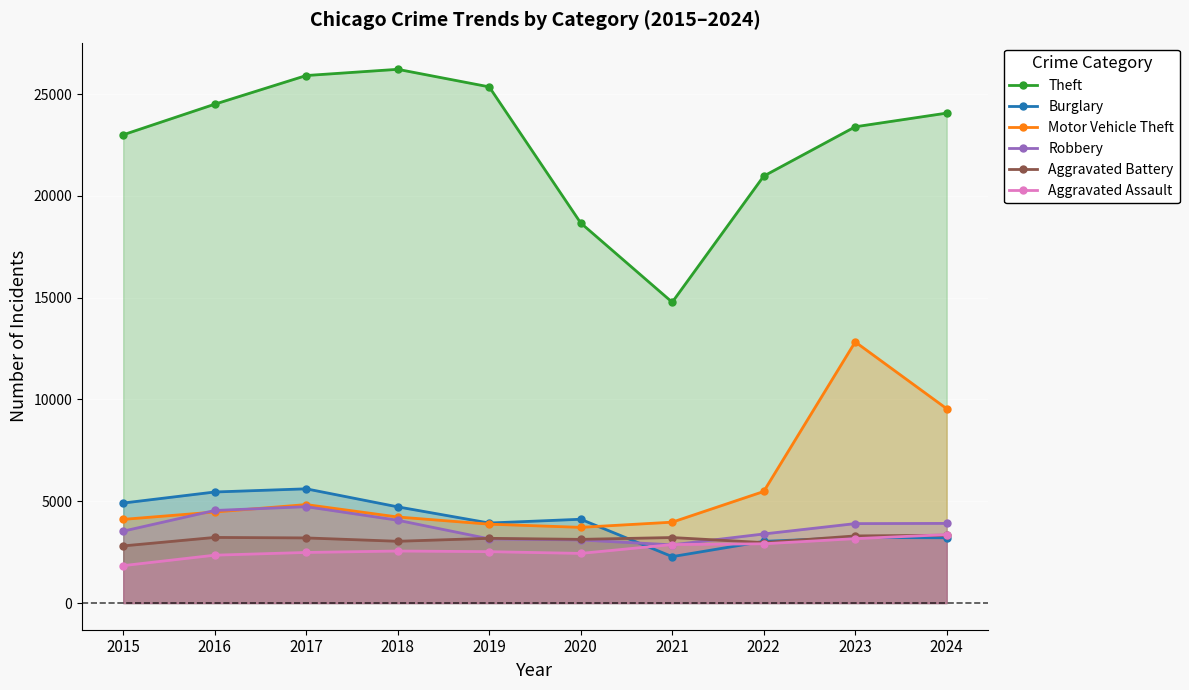

Which category has the lowest value in the Aggravated Assault series?

2015